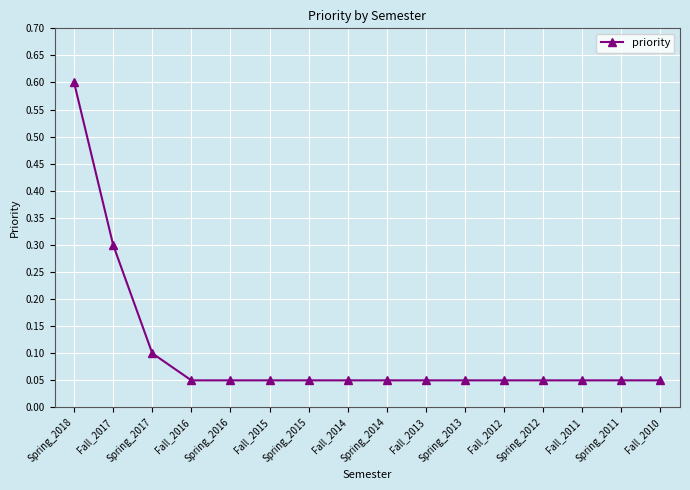

What is the label of the 10th point from the right?

Spring_2015